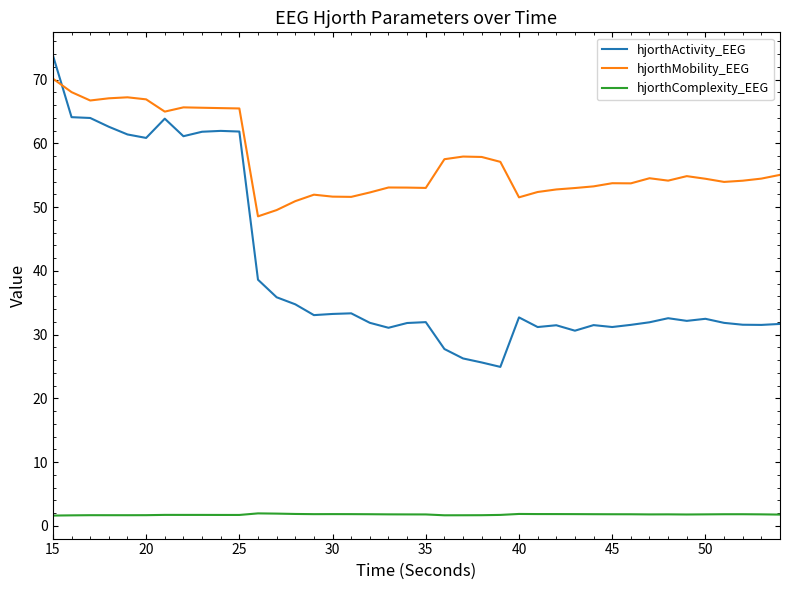

True or false: hjorthMobility_EEG and hjorthComplexity_EEG intersect in this chart.

False